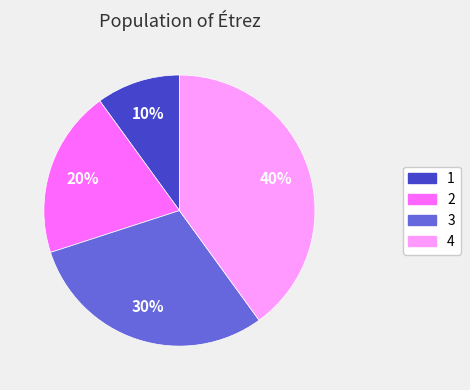

Is it true that 3 is 30% of the pie?

True